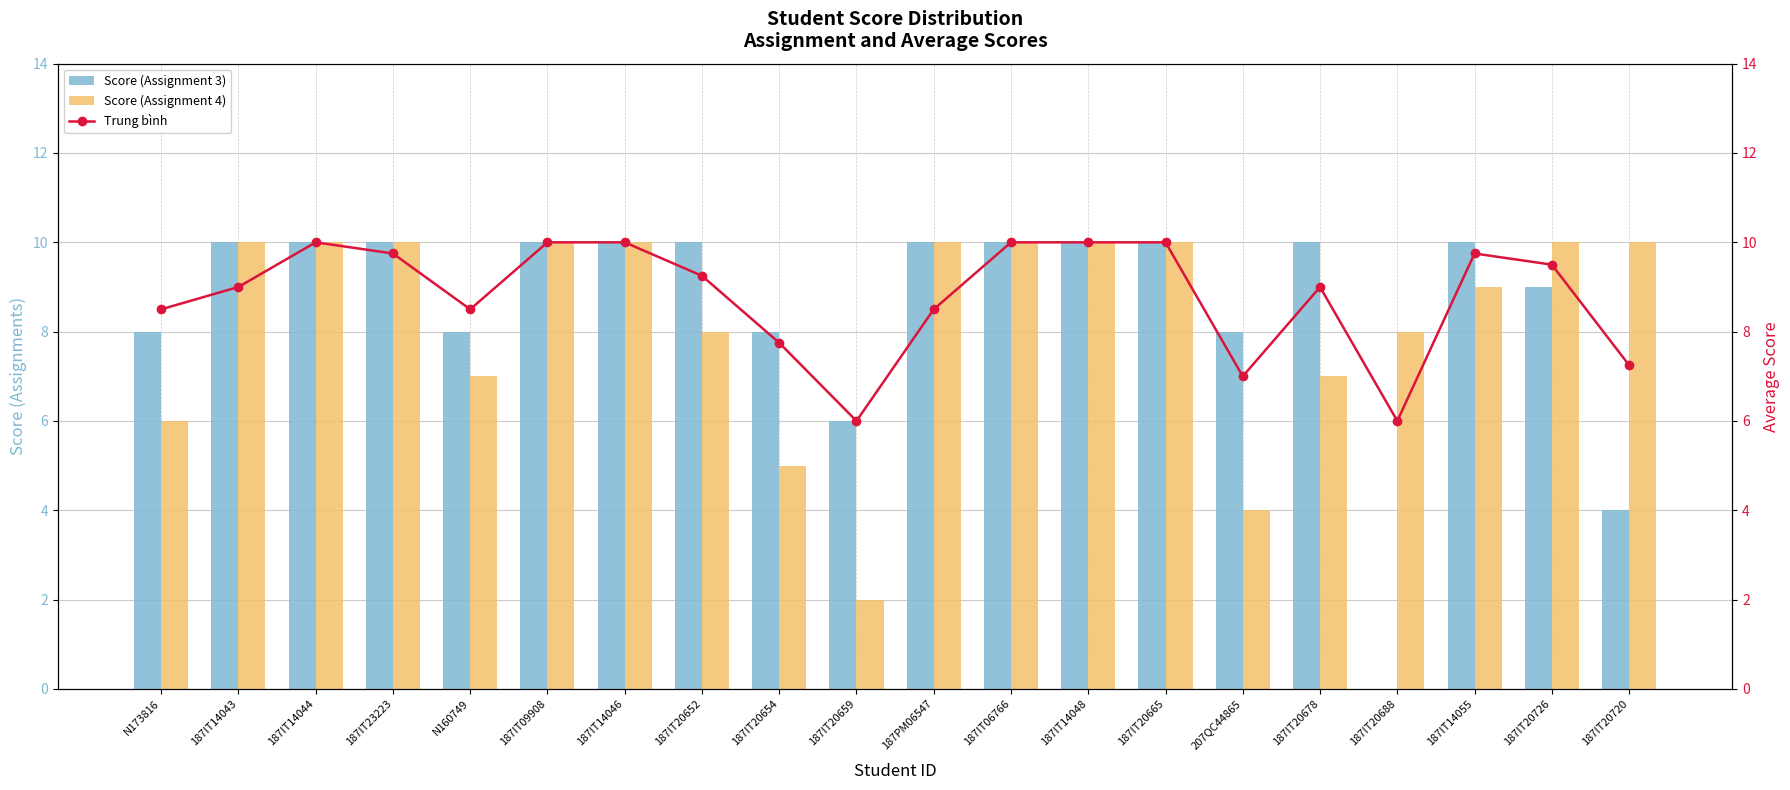

Is the value of Score (Assignment 4) at 187IT20654 greater than the value of Score (Assignment 3) at 187IT14044?

No